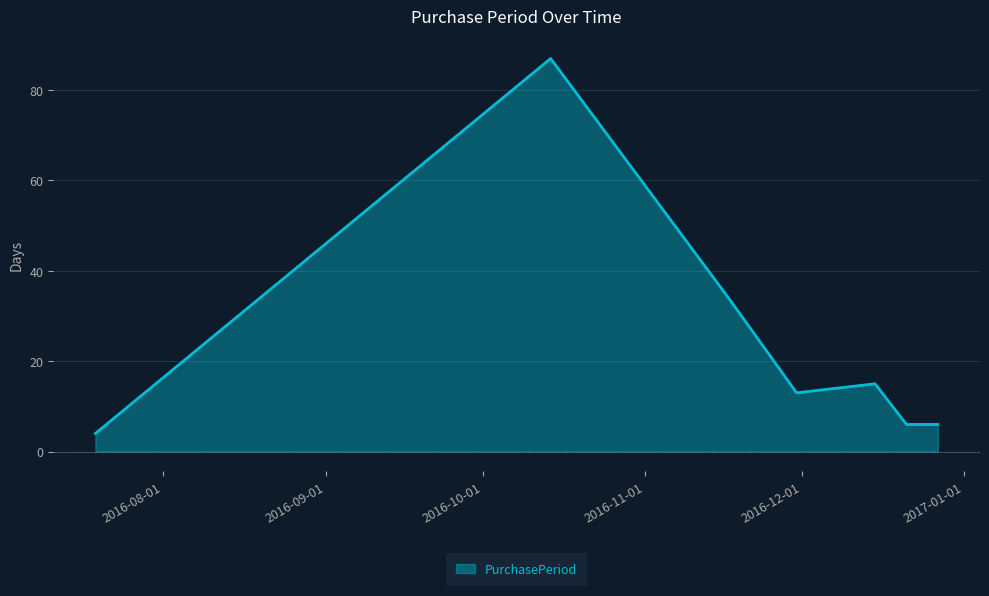

Reading right to left, transcribe all the data shown in this chart.

6	6	15	13	34	87	4